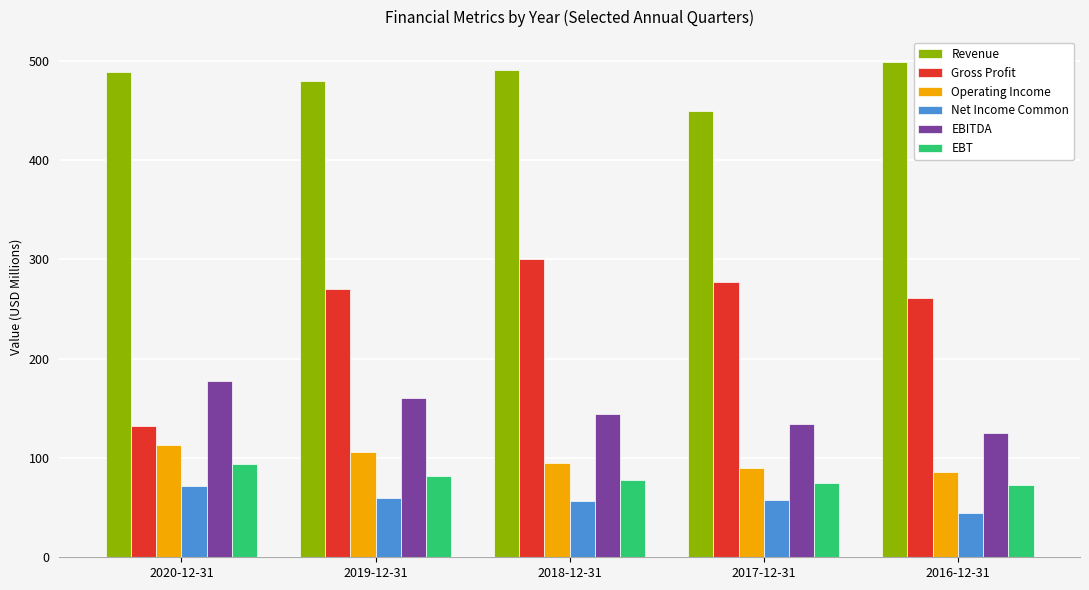

Are the bars grouped side by side (vs. stacked)?

Yes